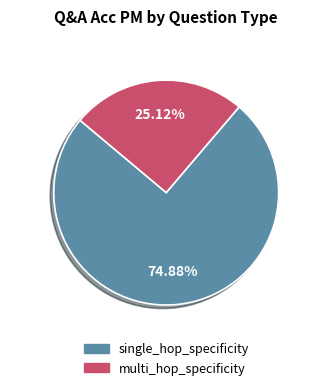

Is there any slice that represents more than half of the pie?

Yes